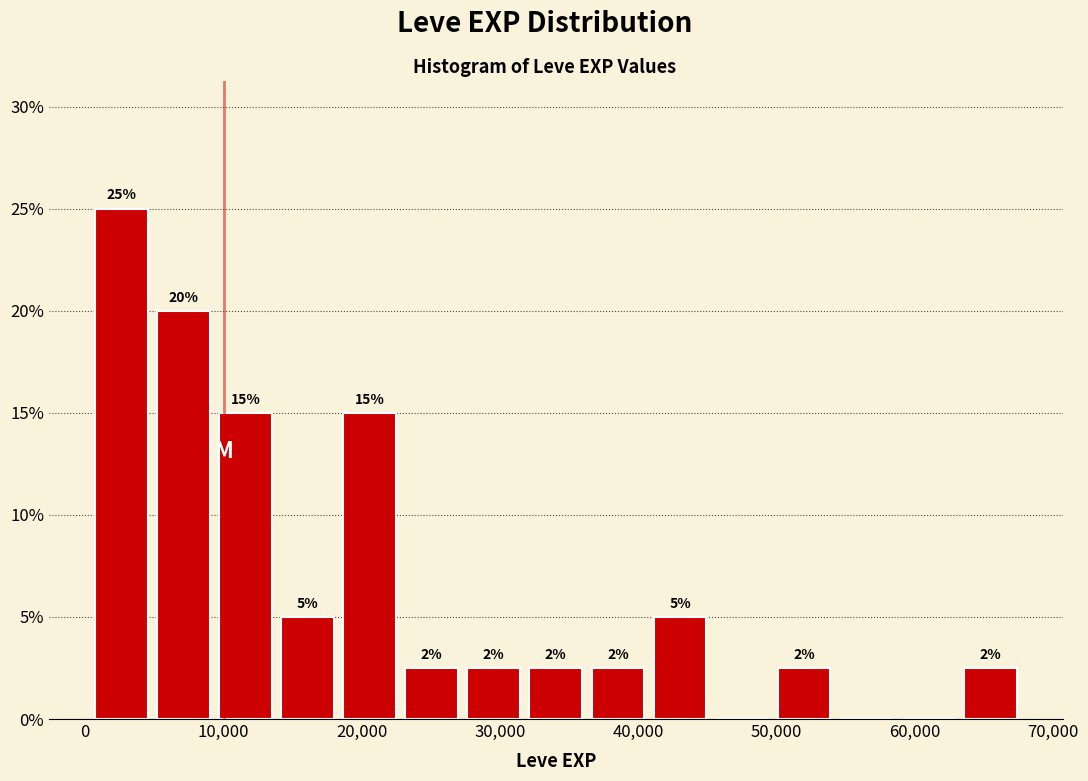

Over which range of the x-axis is the bar tallest?

0 to 5000